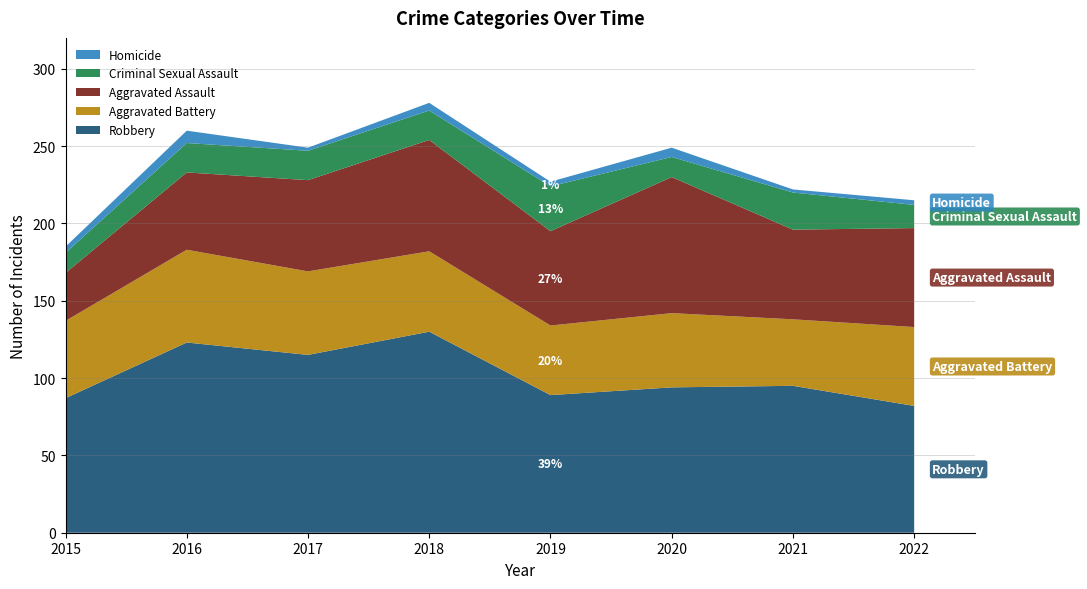

Reading right to left, transcribe all the data shown in this chart.

Robbery: 2022=82	2021=95	2020=94	2019=89	2018=130	2017=115	2016=123	2015=87
Aggravated Battery: 2022=51	2021=43	2020=48	2019=45	2018=52	2017=54	2016=60	2015=50
Aggravated Assault: 2022=64	2021=58	2020=88	2019=61	2018=72	2017=59	2016=50	2015=31
Criminal Sexual Assault: 2022=15	2021=24	2020=13	2019=29	2018=19	2017=19	2016=19	2015=13
Homicide: 2022=3	2021=2	2020=6	2019=3	2018=5	2017=2	2016=8	2015=4